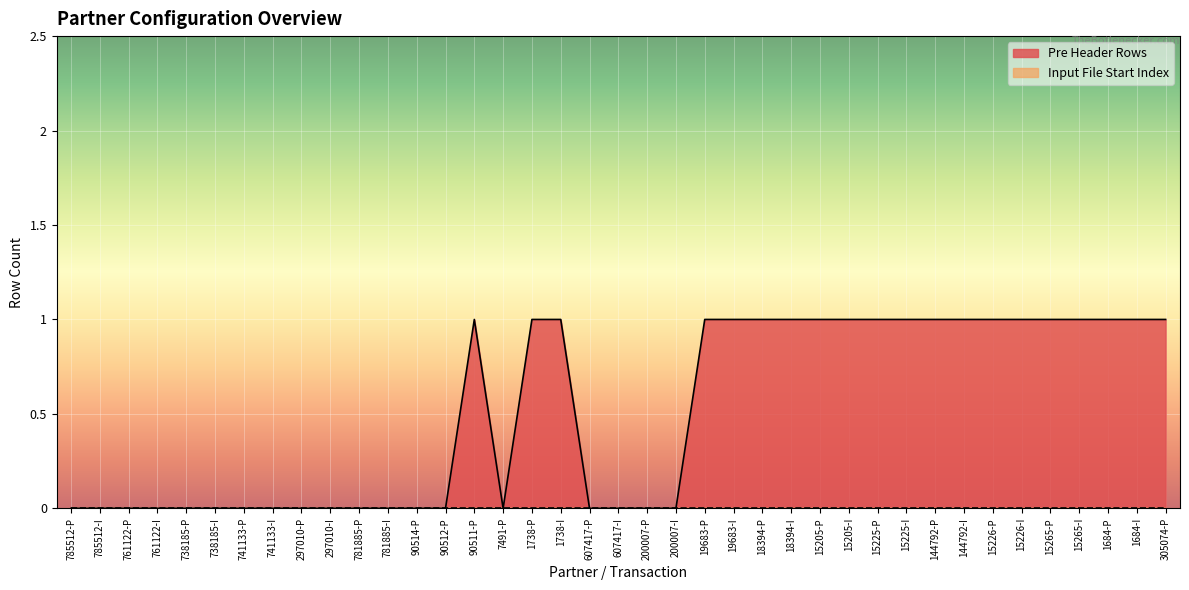

What position from the right is 15205-P?

13